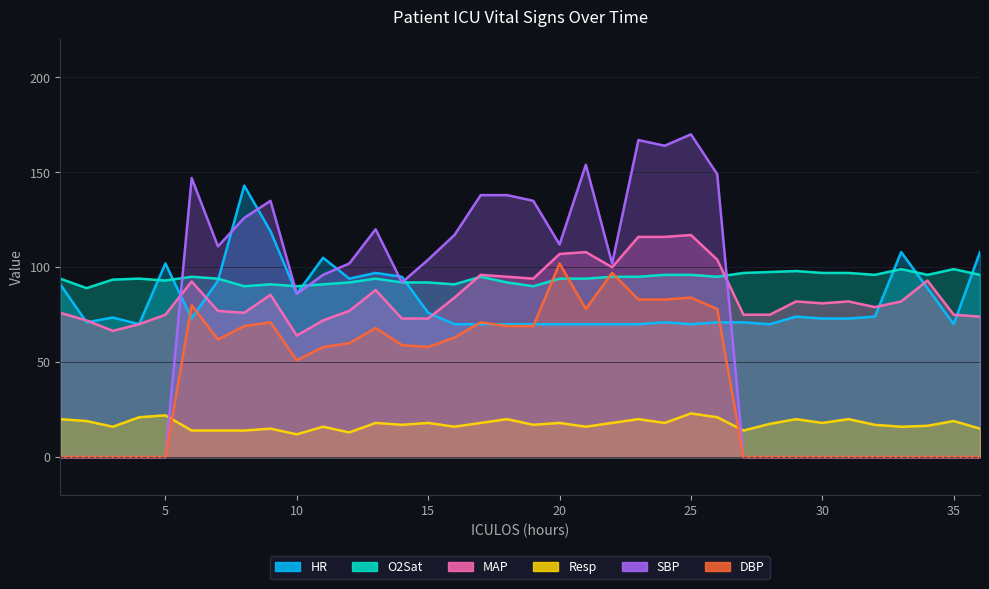

At how many categories does at least one series exceed 92?

34